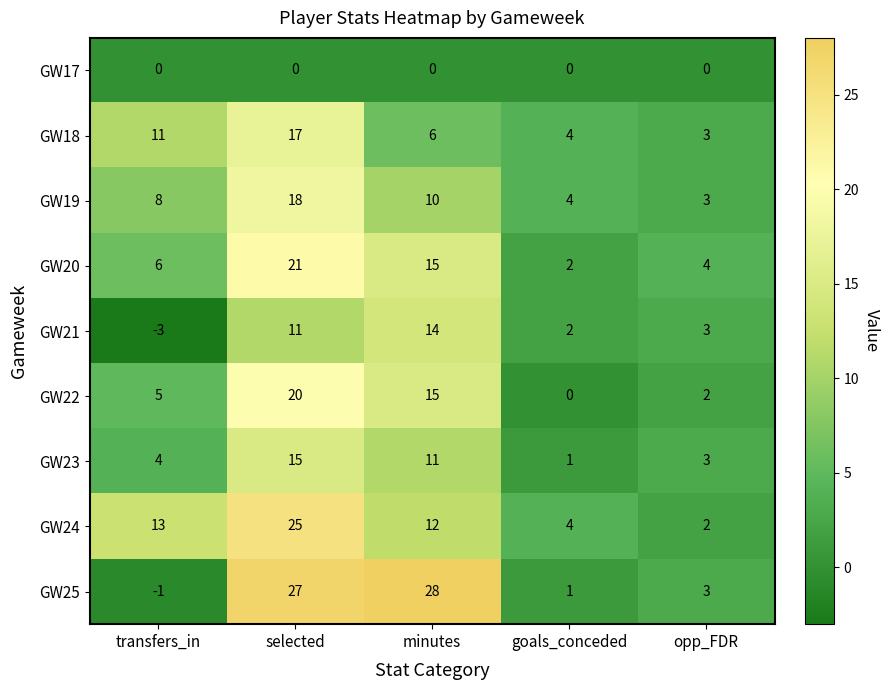

Rank the categories by GW23 value from highest to lowest.

selected, minutes, transfers_in, opp_FDR, goals_conceded